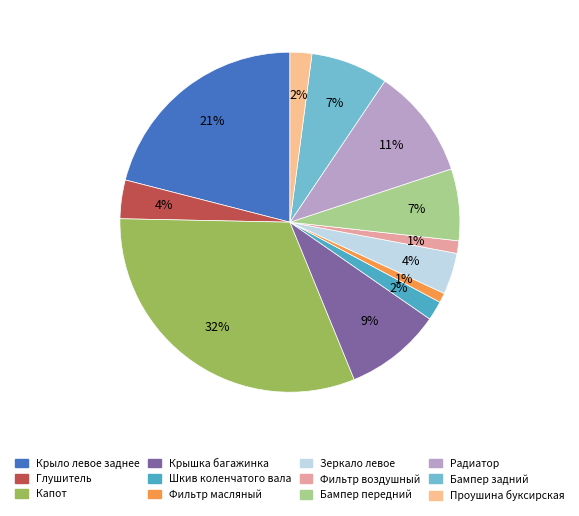

Which has a higher value, Фильтр воздушный or Радиатор?

Радиатор